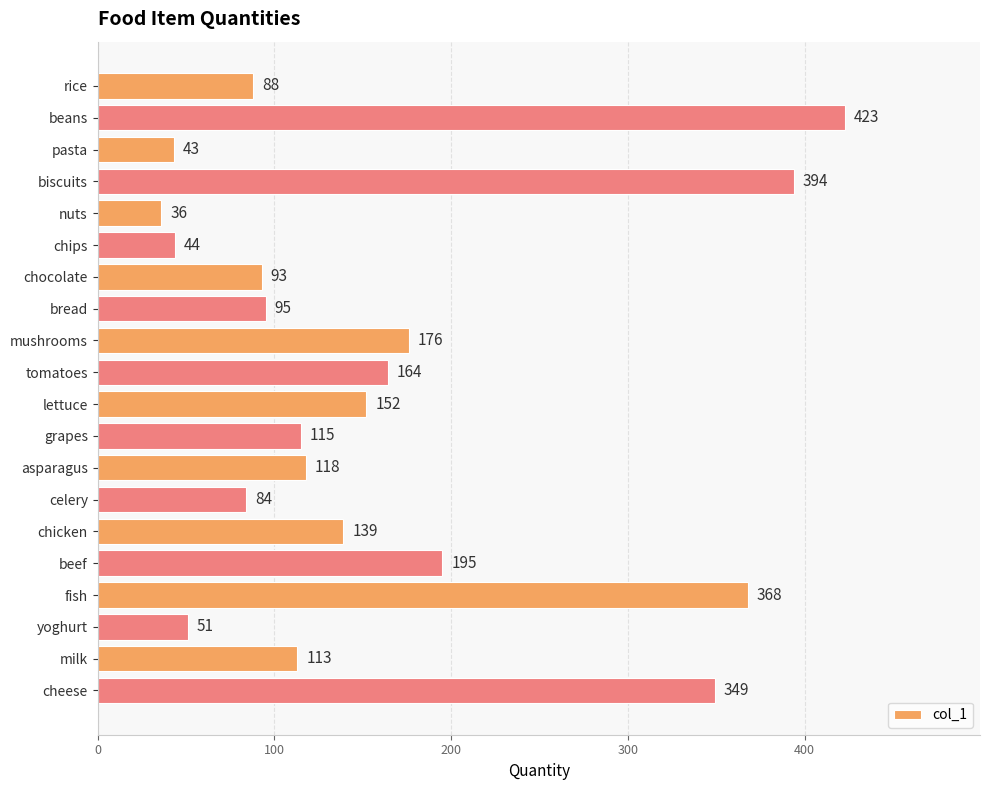

What is the smallest value displayed?

36